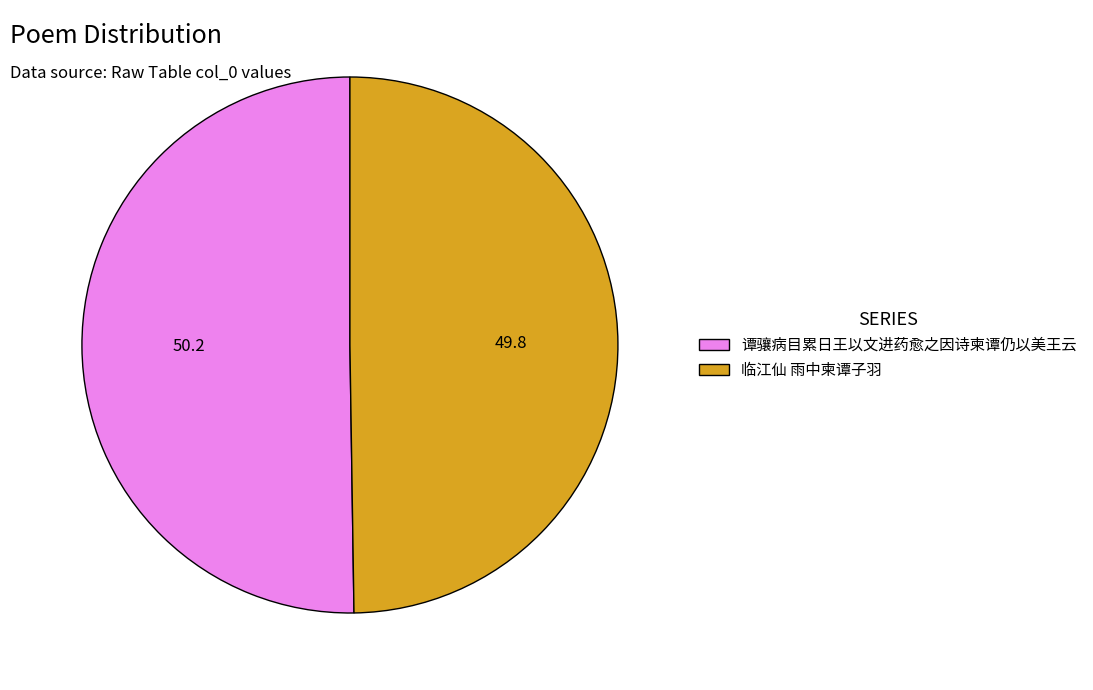

Combined, do 谭骧病目累日王以文进药愈之因诗柬谭仍以美王云 and 临江仙 雨中柬谭子羽 account for over 50%?

Yes